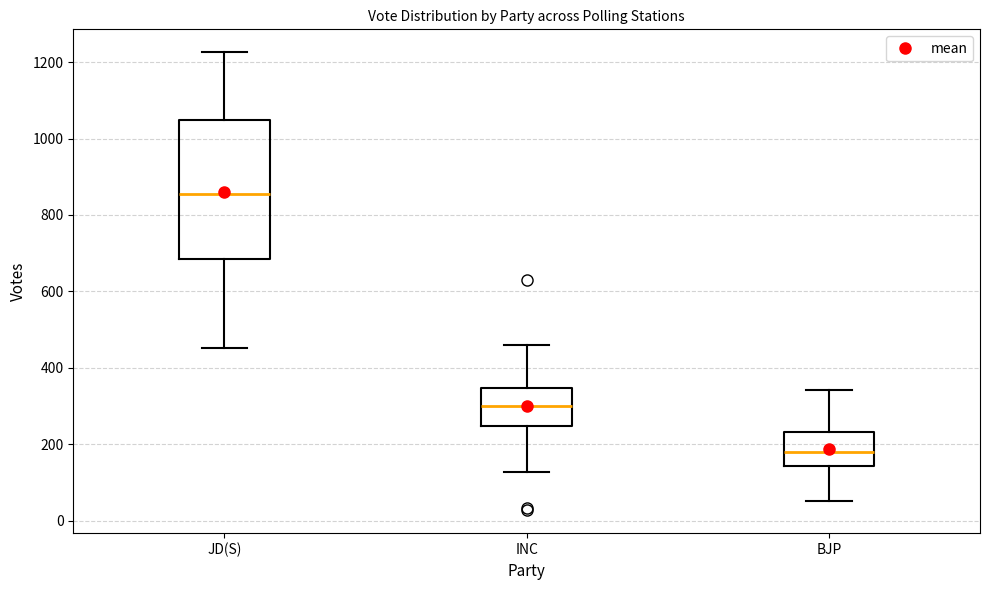

Reading left to right, read every box against the y-axis: the position of its median line, the range the box covers, and the ends of its whiskers. The values are not printed on the chart, so give them approximately, as read against the axis.

JD(S): median 860, box 680 to 1040, whiskers 460 to 1220
INC: median 300, box 240 to 340, whiskers 120 to 460
BJP: median 180, box 140 to 240, whiskers 60 to 340